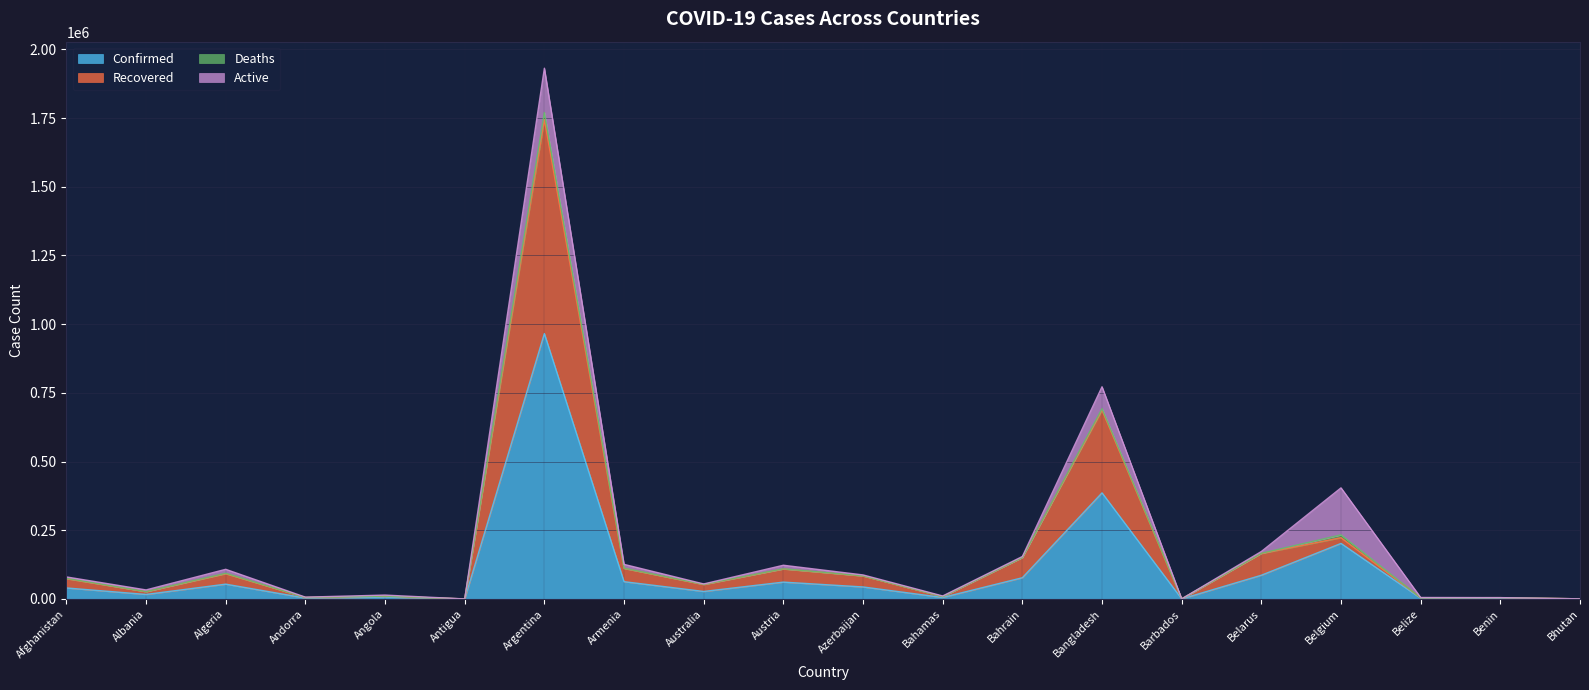

At which category is the sum across all series the highest?

Argentina